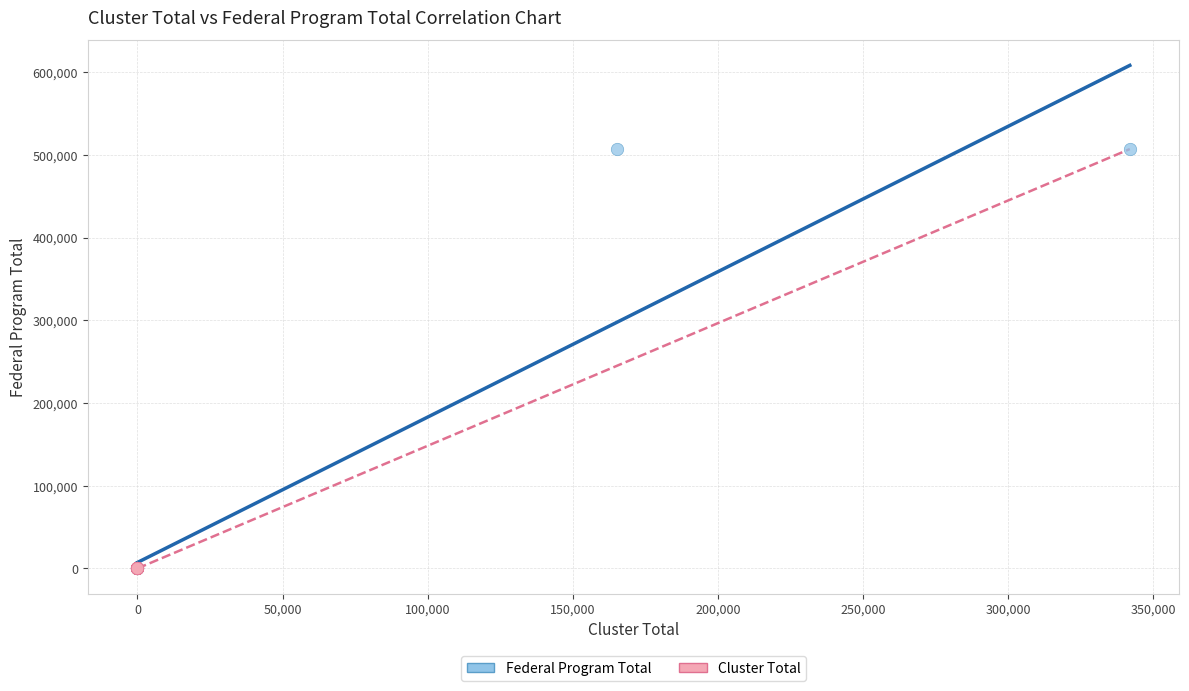

Which series reaches the minimum Y coordinate?

Cluster Total